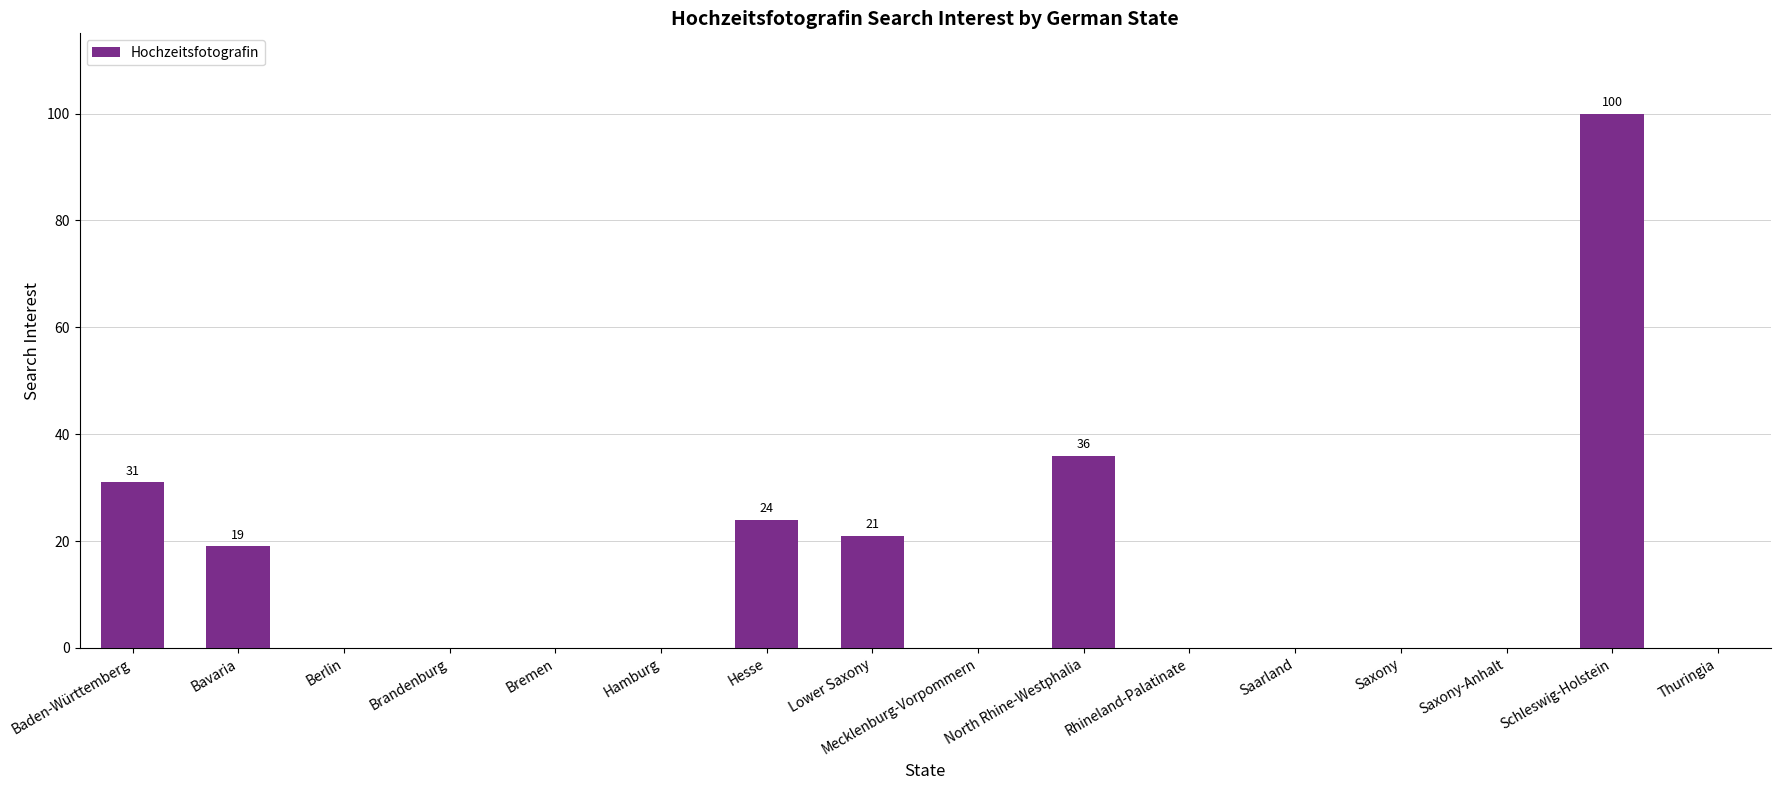

Is it true that the value at Brandenburg is 0?

True